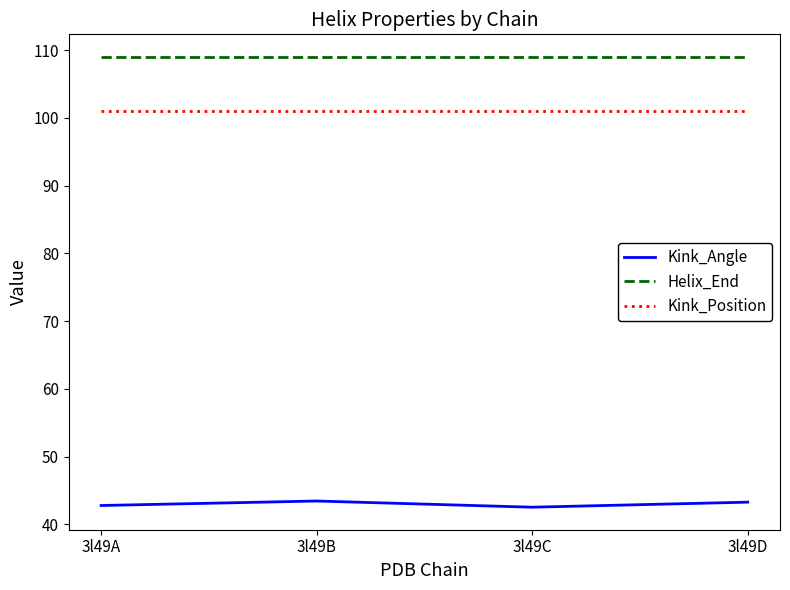

Read the Helix_End value at 3l49A.

109.0